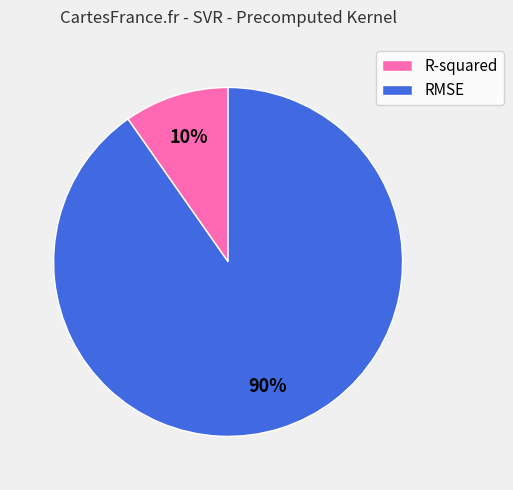

To the nearest percent, what is the average slice percentage?

50%